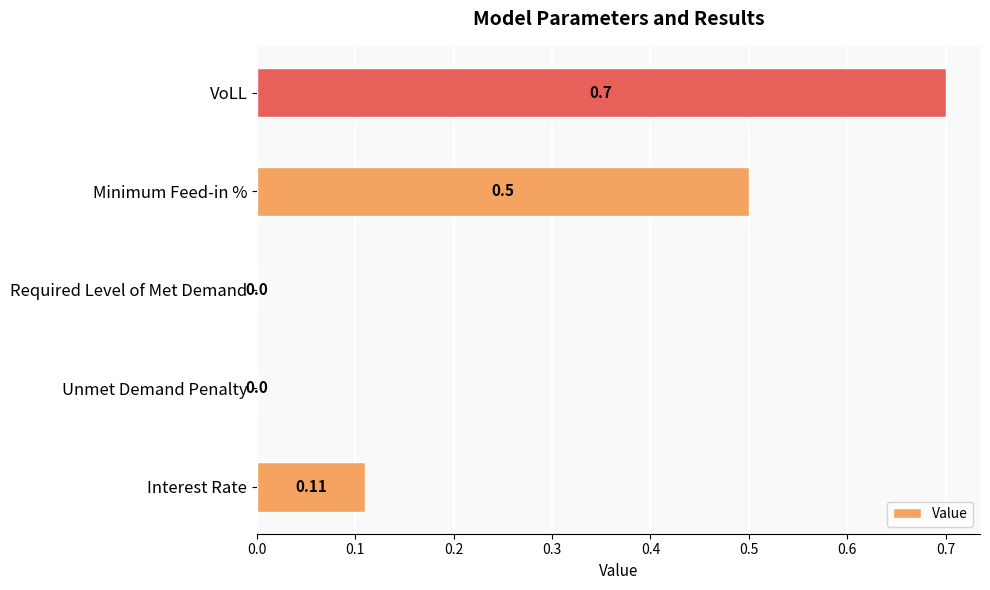

Which category has the highest value across all series?

VoLL